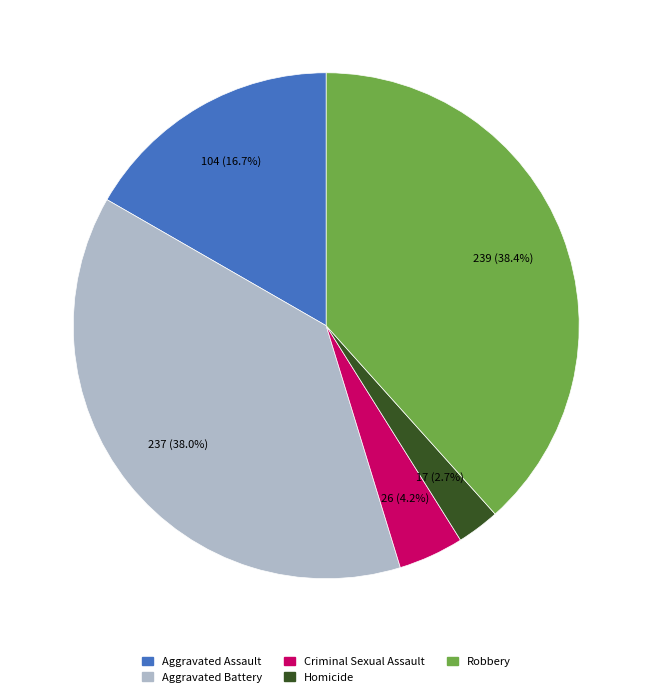

Is there a majority slice in this chart?

No